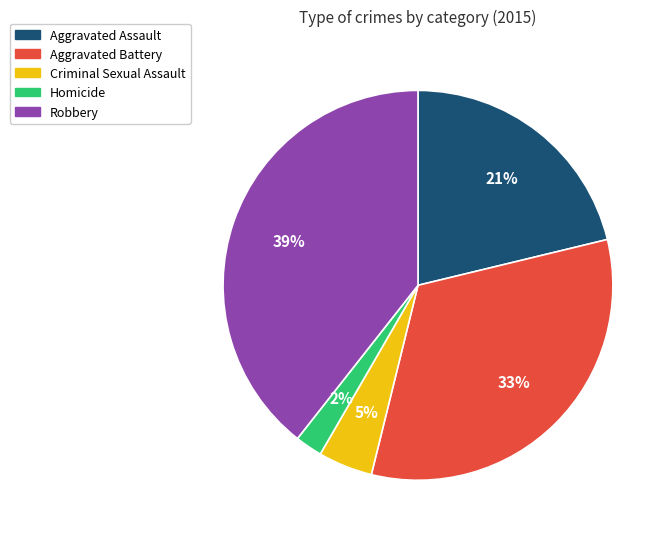

What is the largest slice in the pie chart?

Robbery